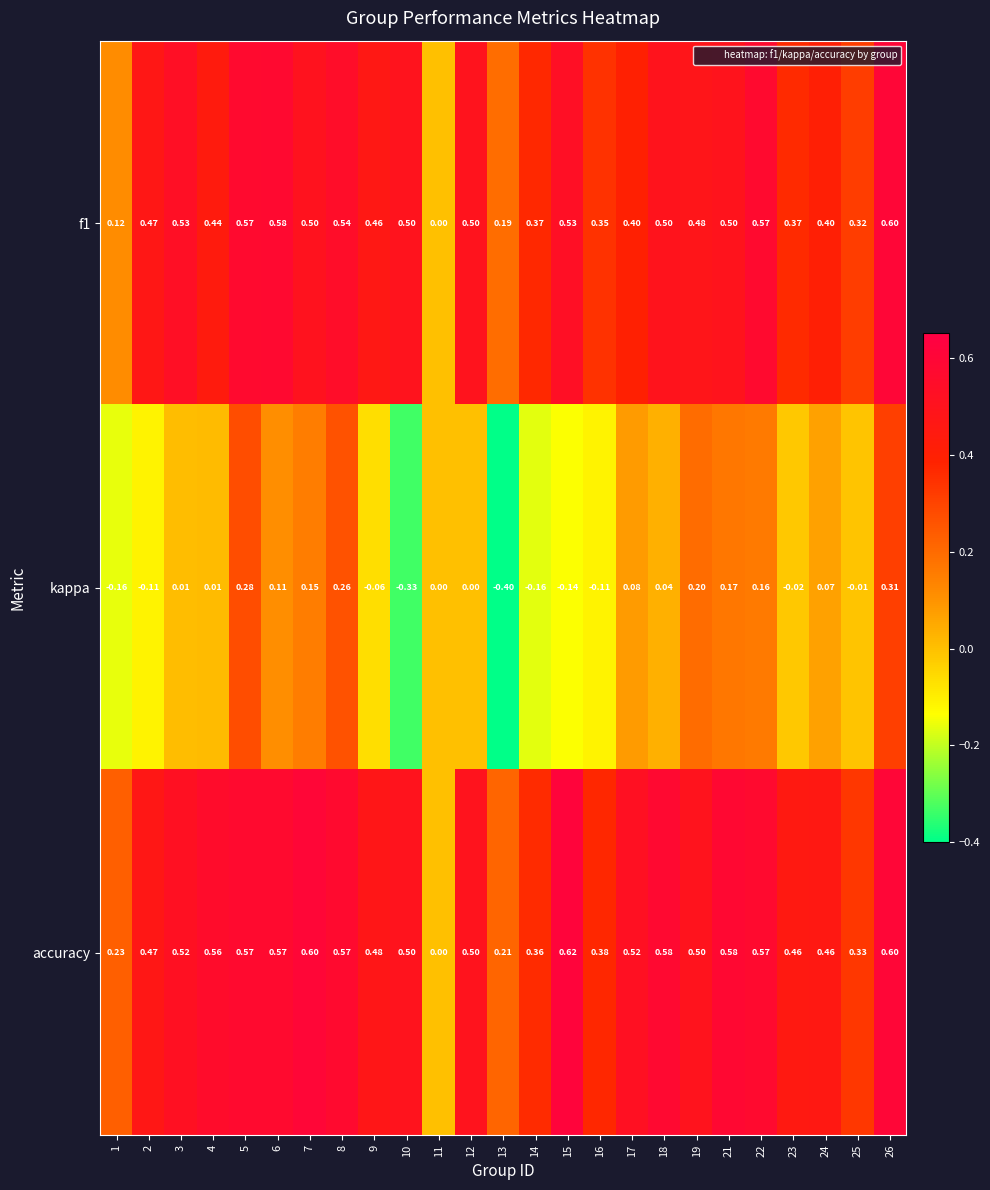

Is the value of kappa at 25 greater than the value of f1 at 1?

No